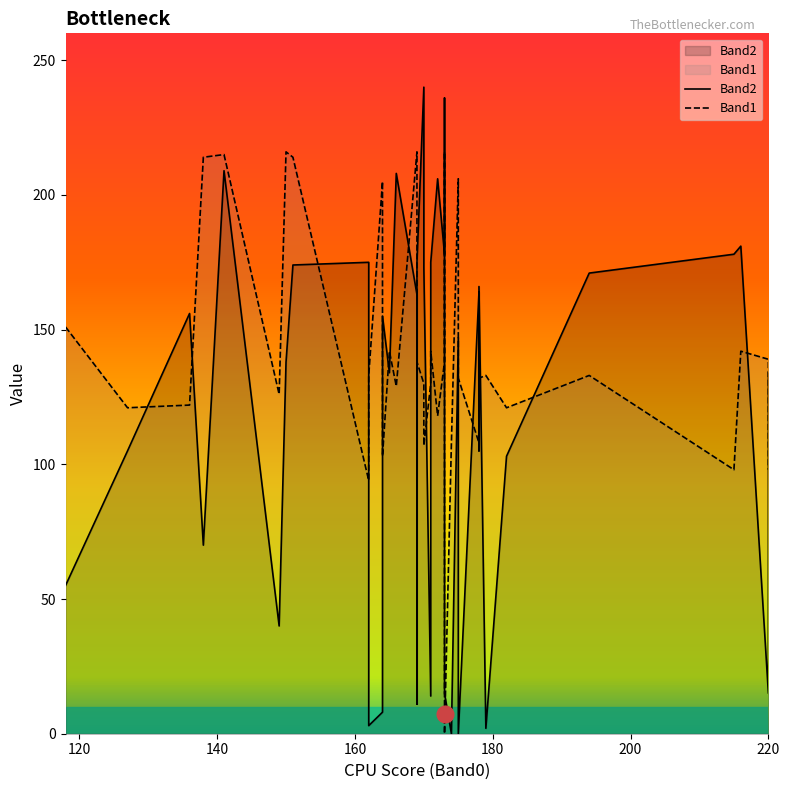

What is the label of the 35th point from the right?

200